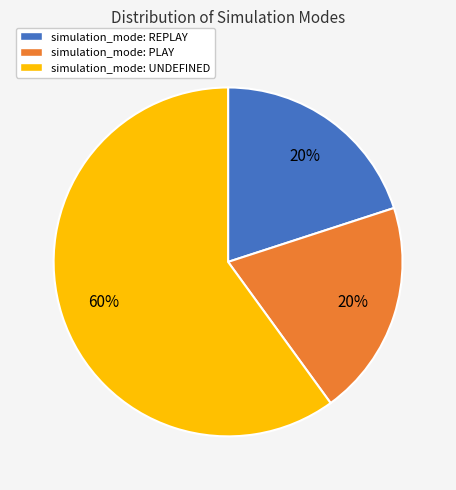

To the nearest percent, what is the average slice percentage?

33%